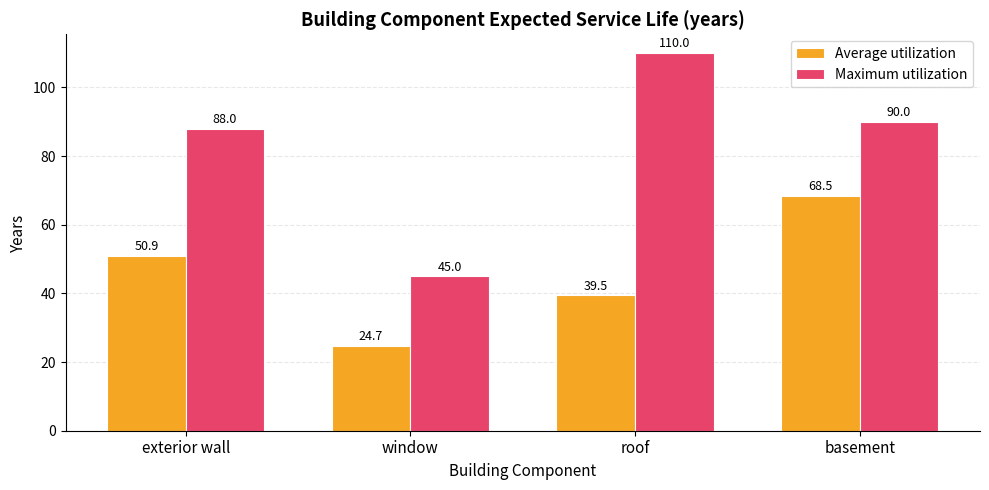

What is the label of the 2nd bar from the left?

window